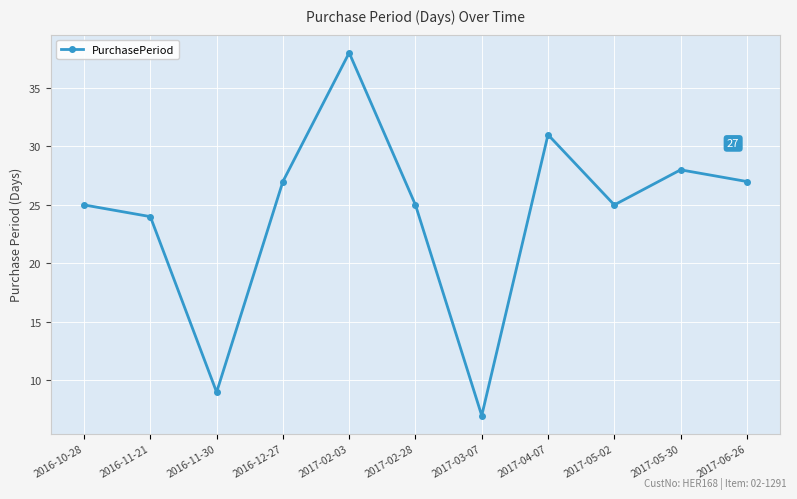

At which label is the value closest to 22?

2016-11-21